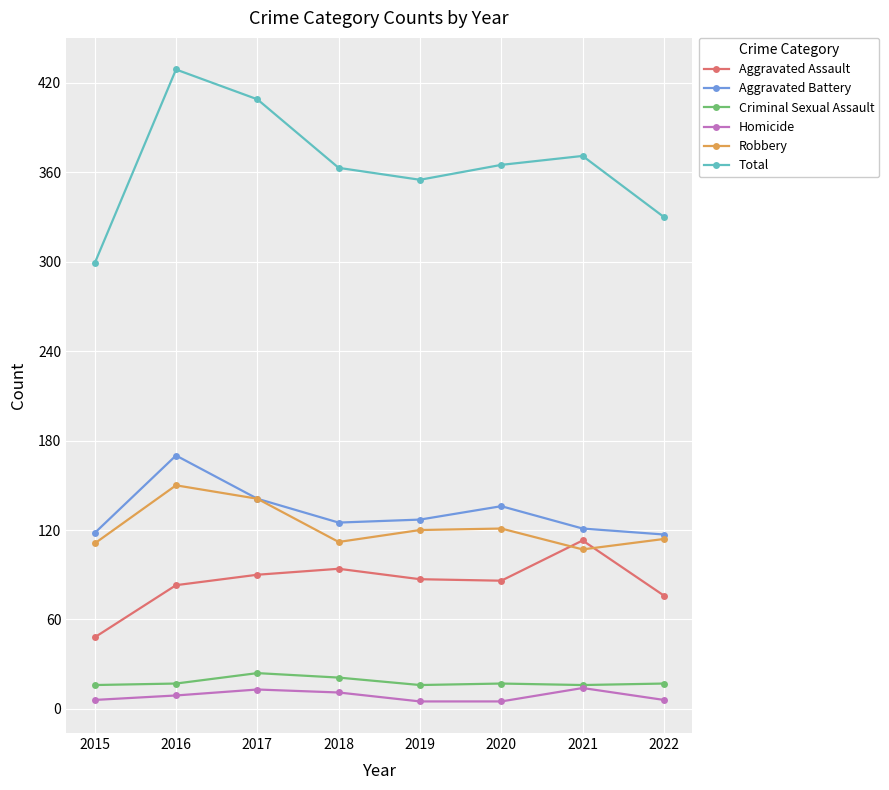

Rank the series by their maximum value, from highest to lowest.

Total, Aggravated Battery, Robbery, Aggravated Assault, Criminal Sexual Assault, Homicide